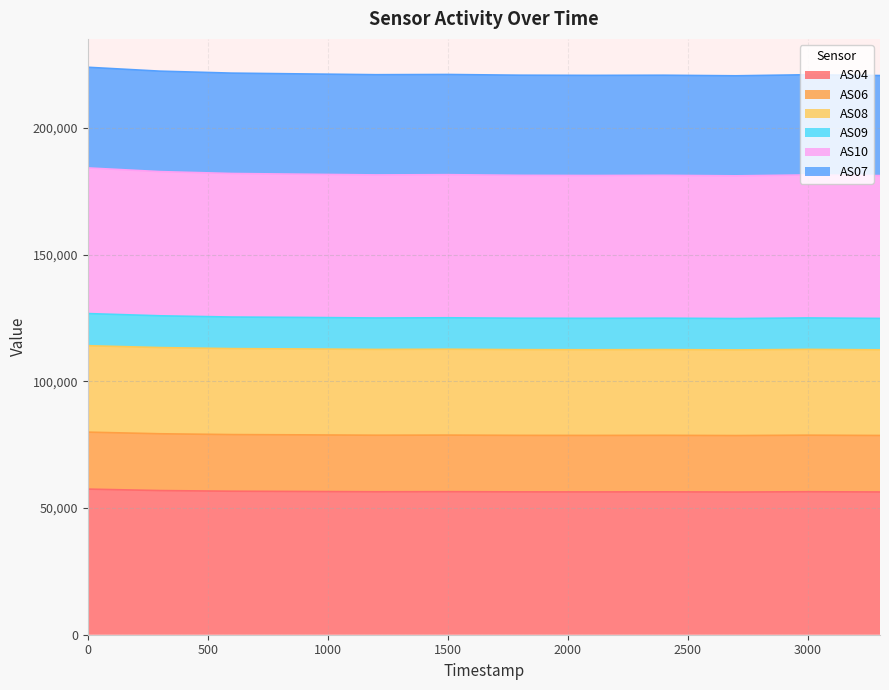

What is the lowest value of the AS04 series?

56317